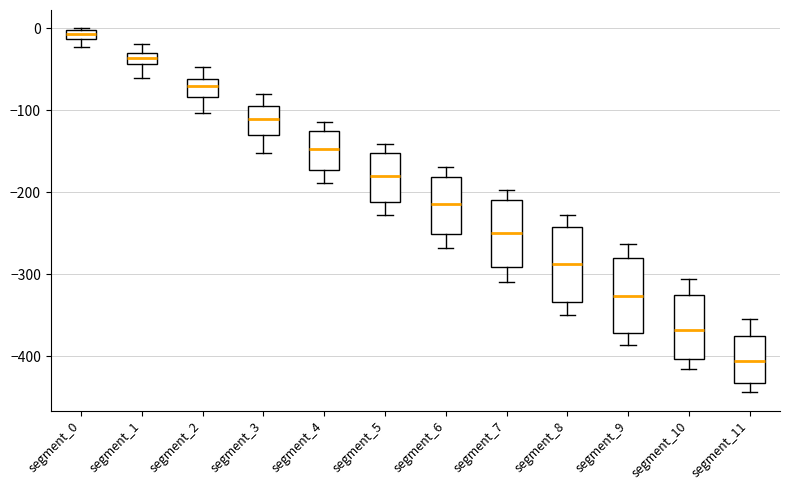

Which box's median line is the lowest?

segment_11